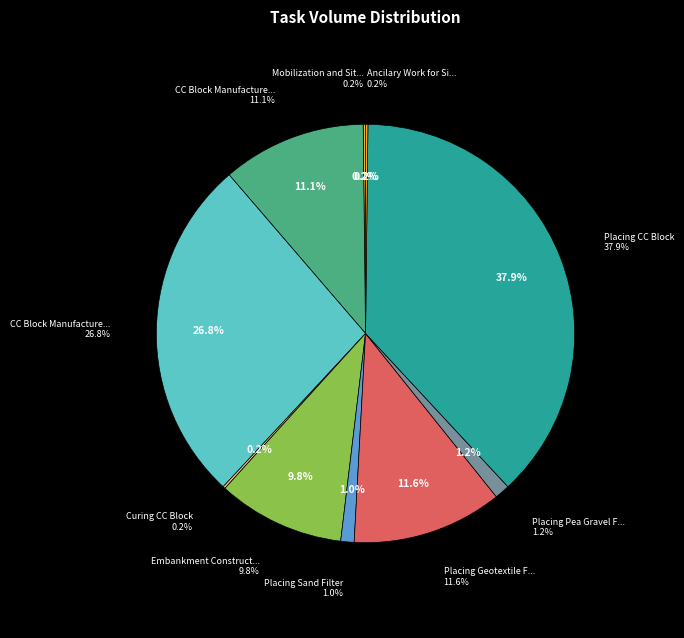

Which category has the biggest portion of the pie?

Placing CC Block